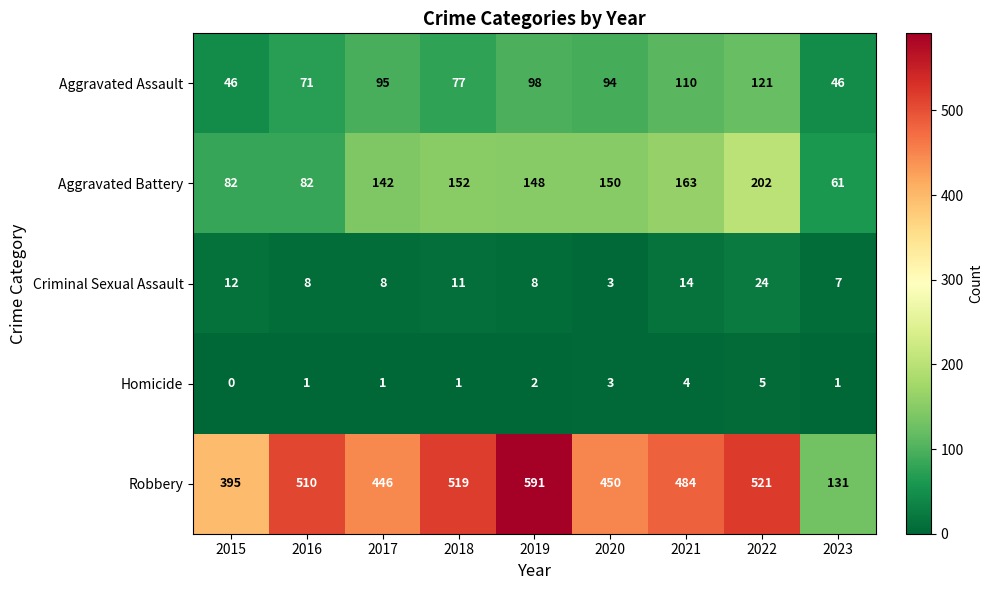

How many categories are shown in the chart?

9